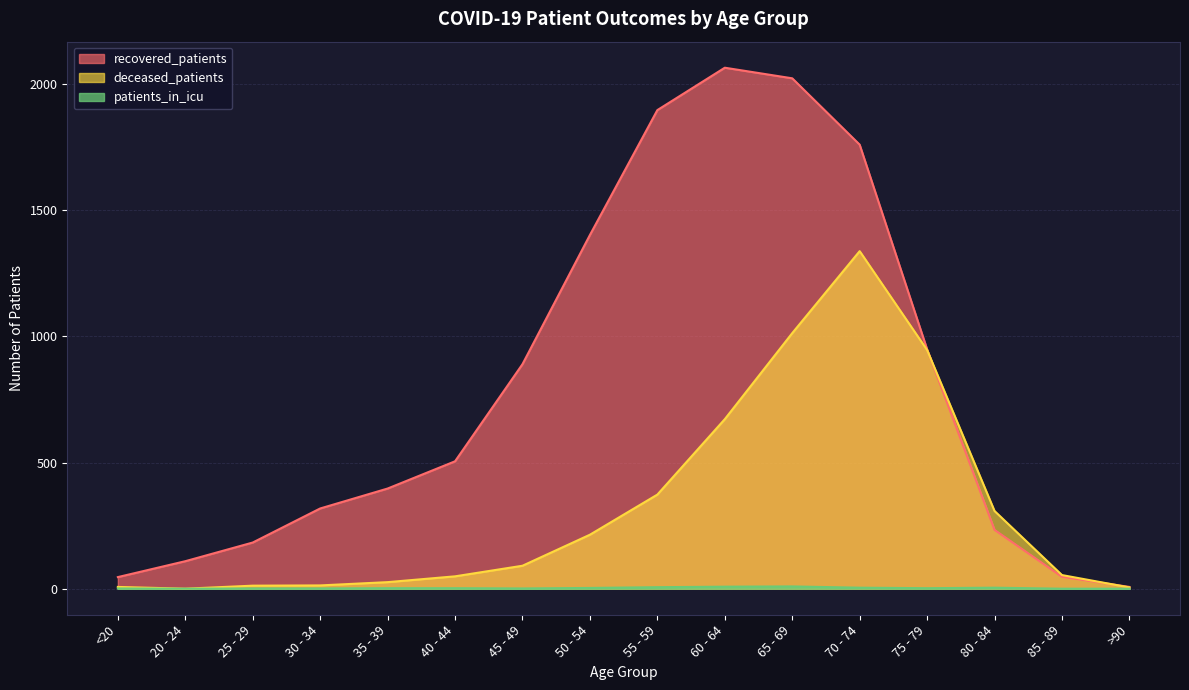

True or false: recovered_patients and patients_in_icu intersect in this chart.

False